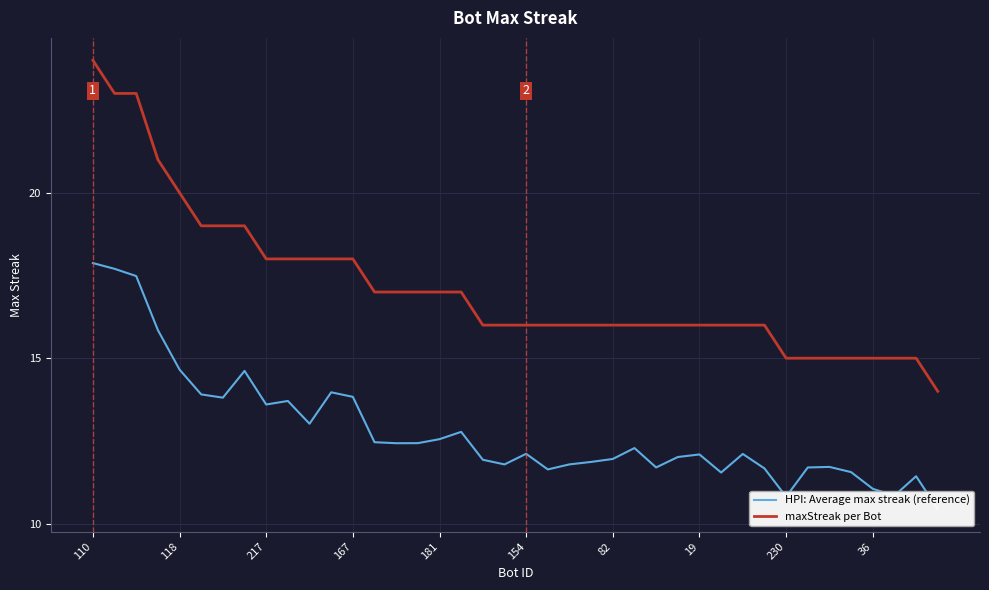

Is this an area chart (filled region under the line)?

No